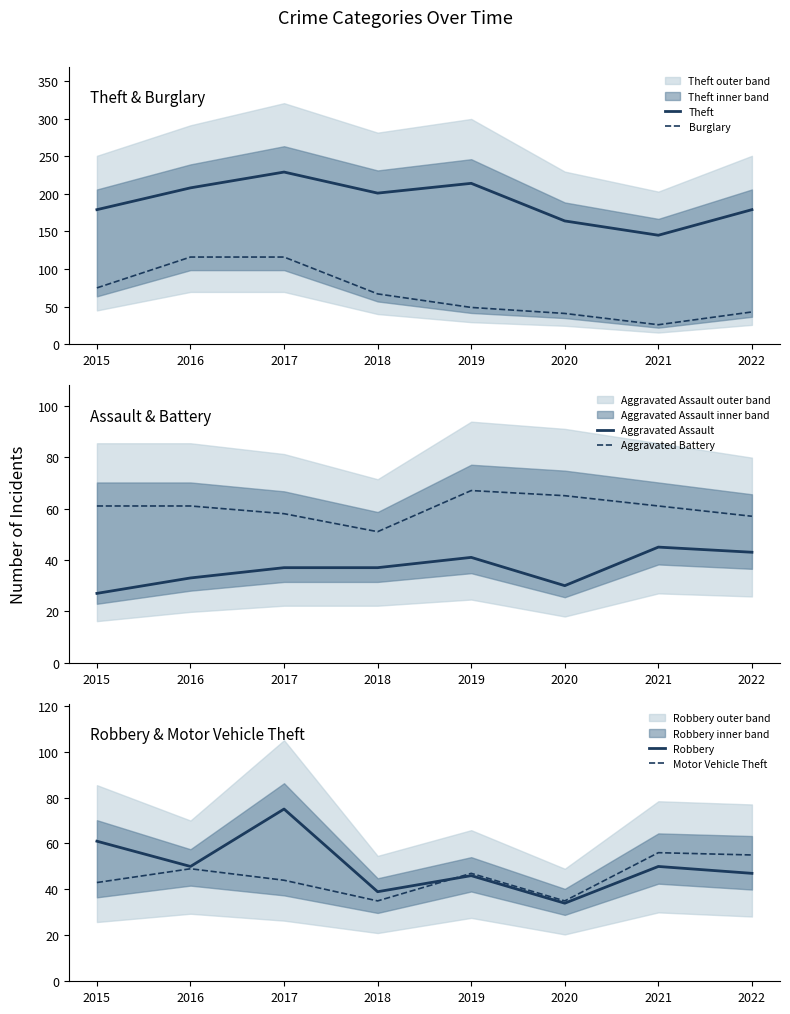

What is the value of the Robbery point at the 5th from the left?

46